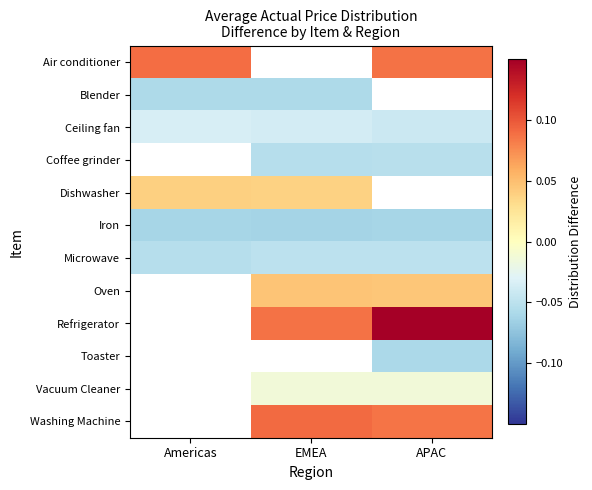

Is the value of Oven at EMEA greater than the value of Vacuum Cleaner at APAC?

Yes